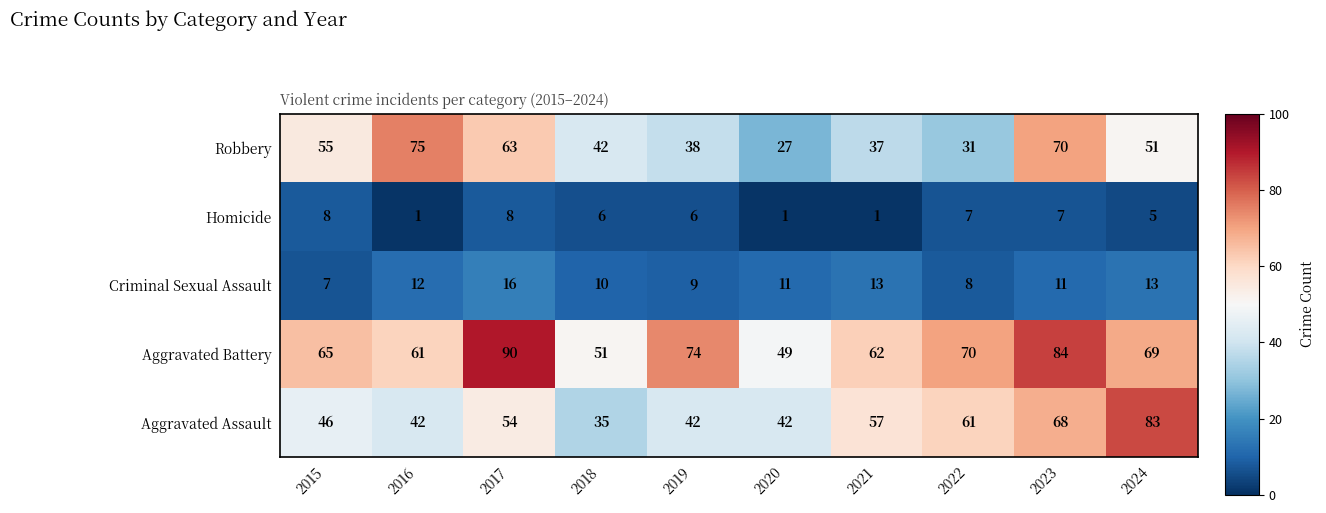

True or false: Criminal Sexual Assault has a value of 10 at 2015.

False